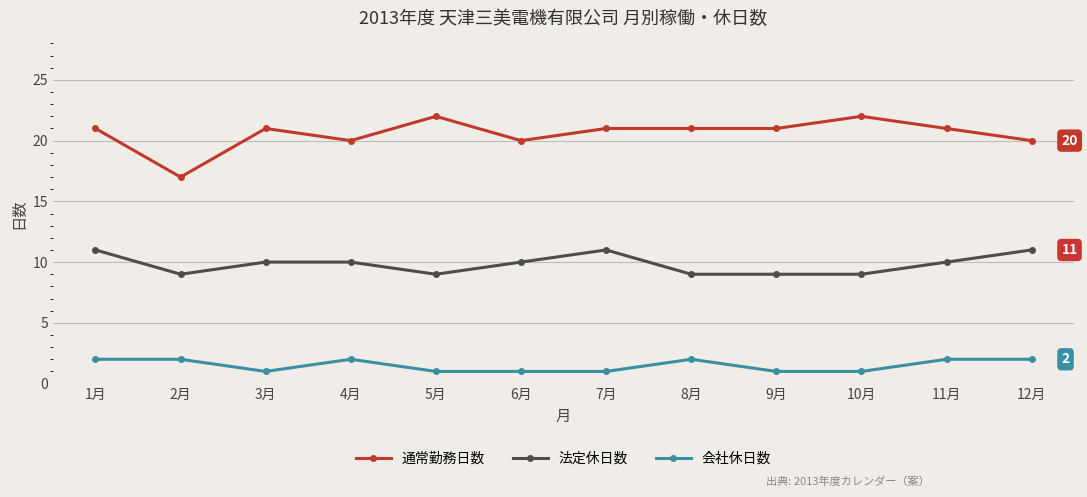

What is the sum of all 通常勤務日数 values?

247